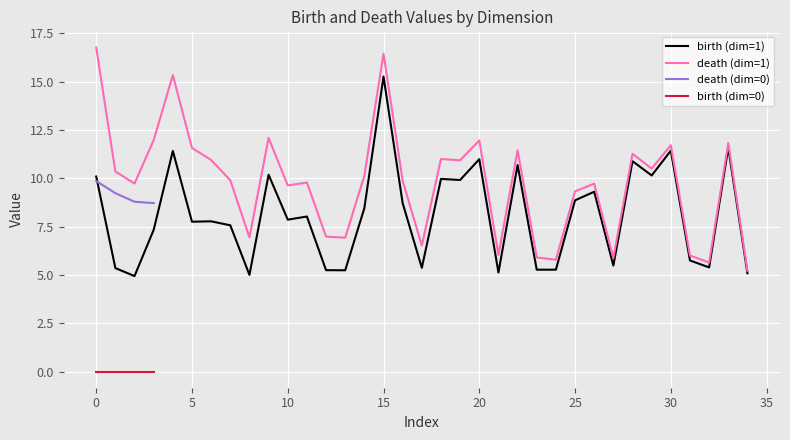

Which series has the largest range (max minus min)?

death_dim1